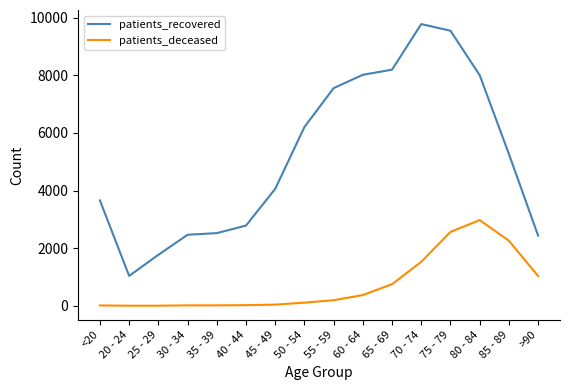

Between 50 - 54 and 70 - 74, which series saw the biggest shift?

patients_recovered